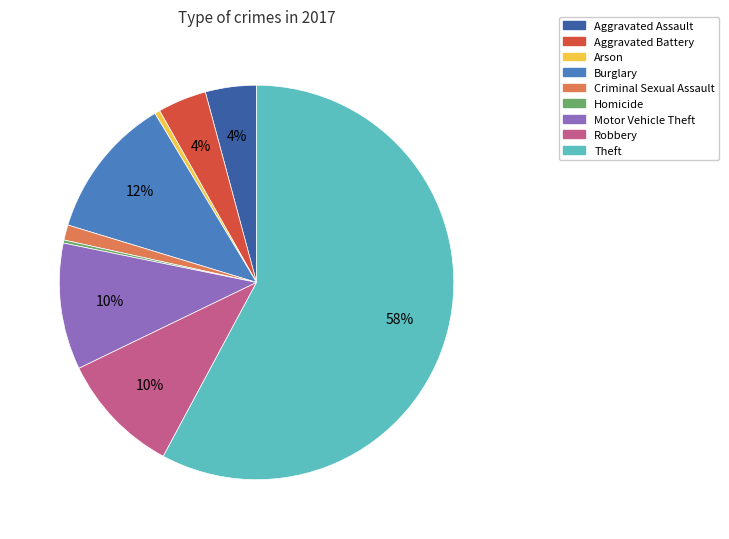

Which has a higher value, Criminal Sexual Assault or Robbery?

Robbery